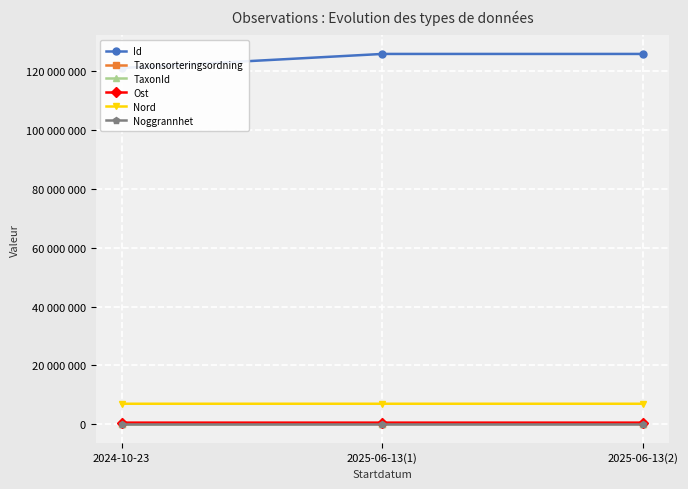

At which label does Taxonsorteringsordning reach its peak?

2025-06-13(1)